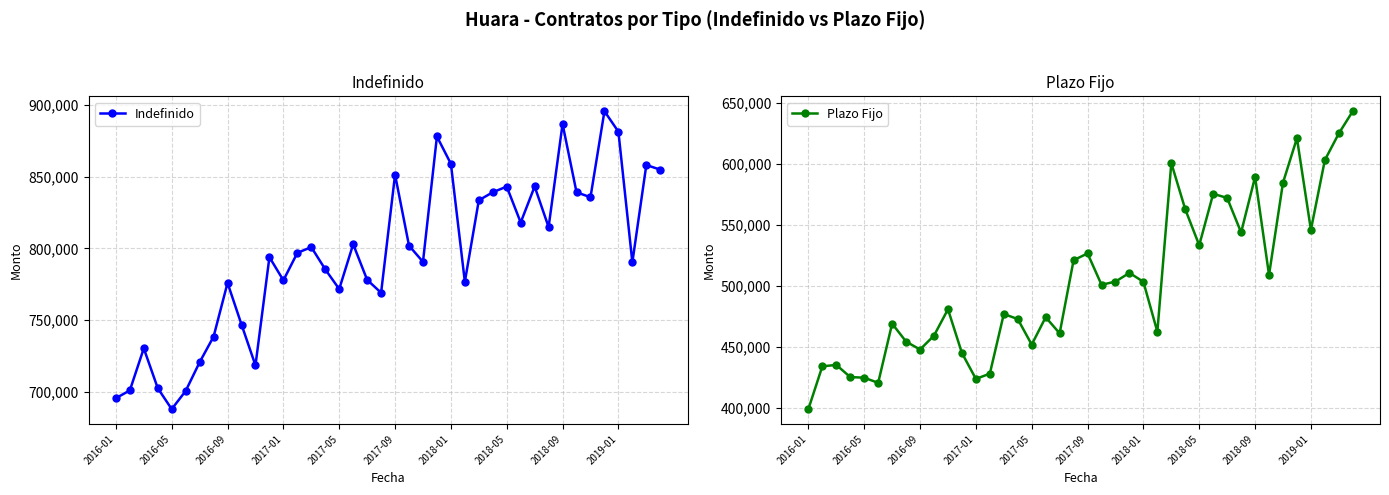

Where is the first local minimum for Indefinido?

2016-05